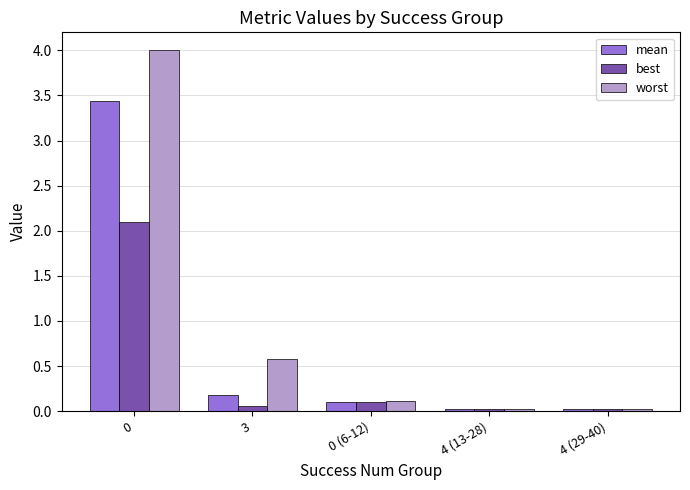

What are all the series names shown in the legend?

mean, best, worst